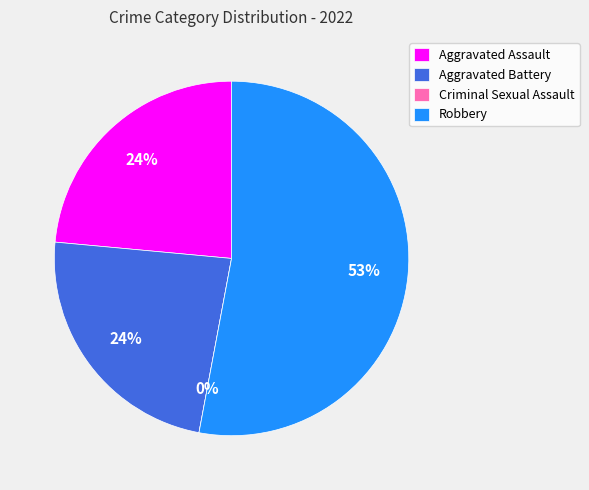

To the nearest percent, what percentage of the pie is Robbery?

53%